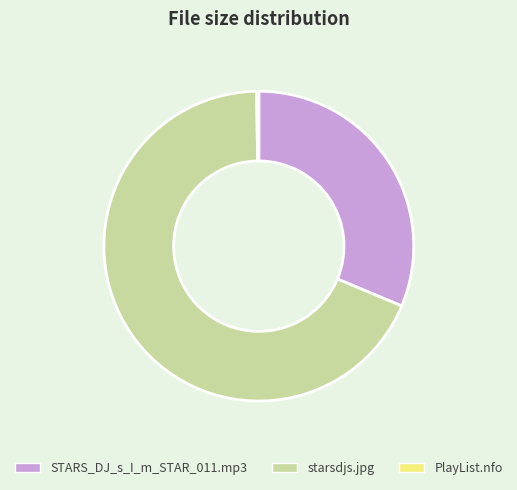

What is the largest slice in the pie chart?

starsdjs.jpg